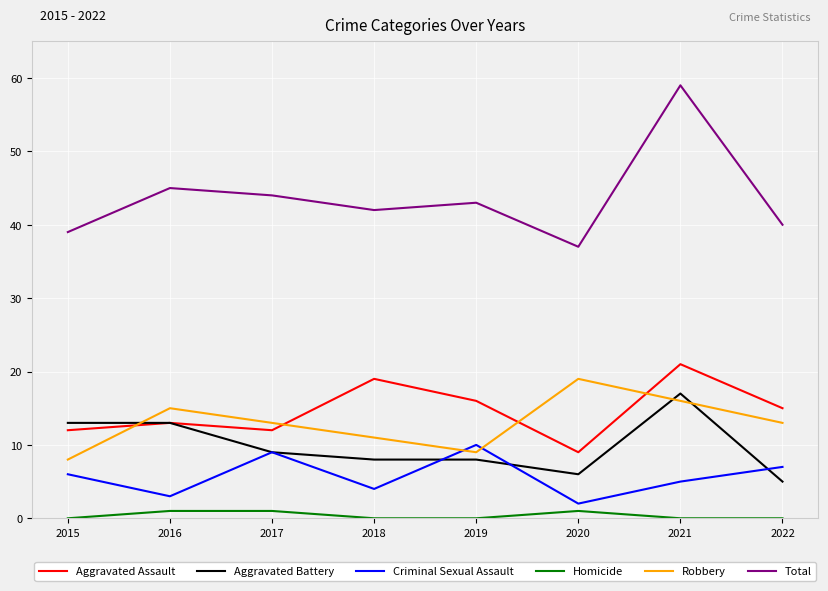

What is the difference between the maximum and second lowest values in the Homicide series?

1